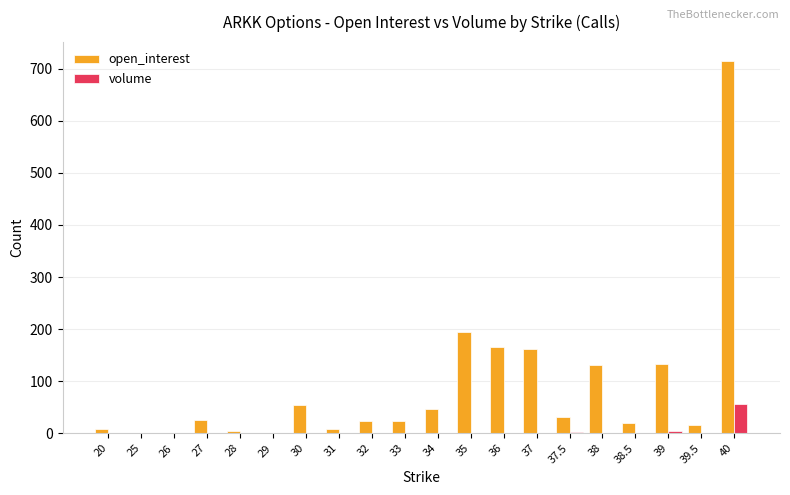

Is the value of open_interest at 39 greater than the value of volume at 37?

Yes